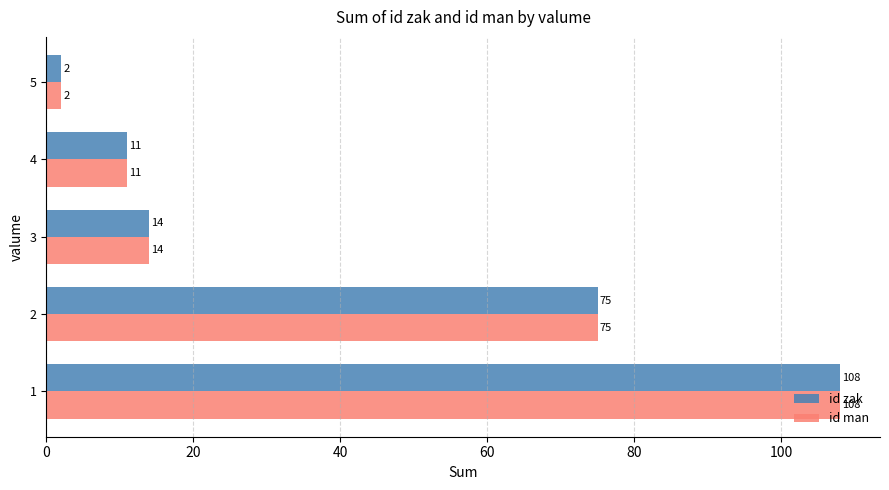

The value of id man at 3 is 20. True or false?

False